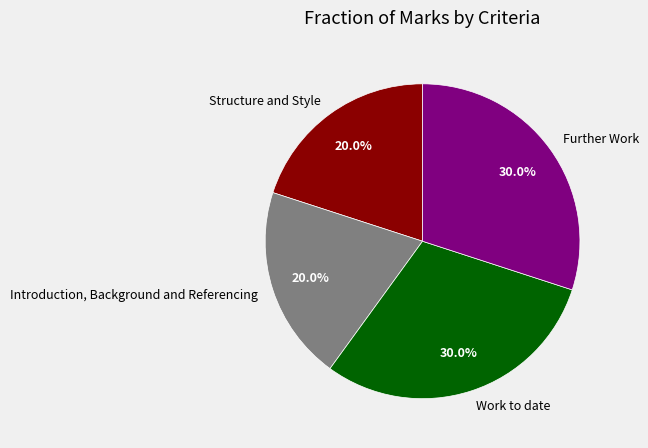

How many slices are in this pie chart?

4